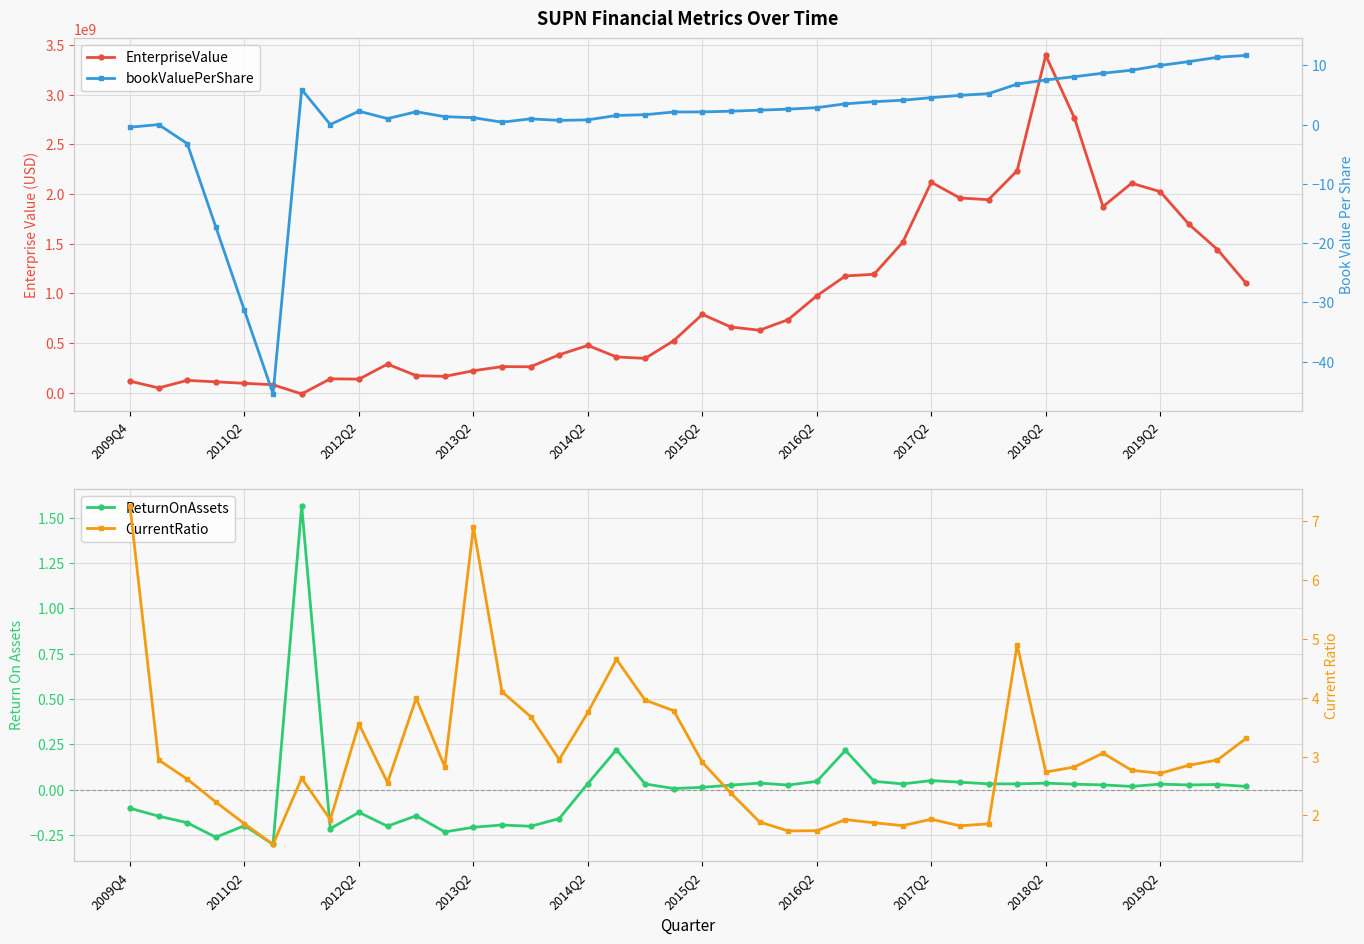

At which label is ReturnOnAssets closest to 0?

19